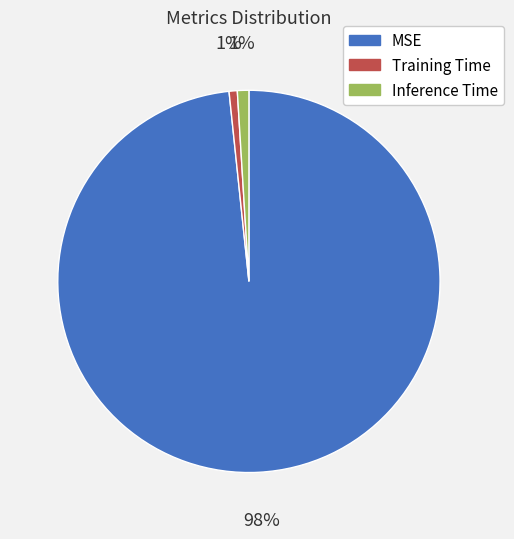

To the nearest percent, what is the combined percentage of MSE and Training Time?

99%